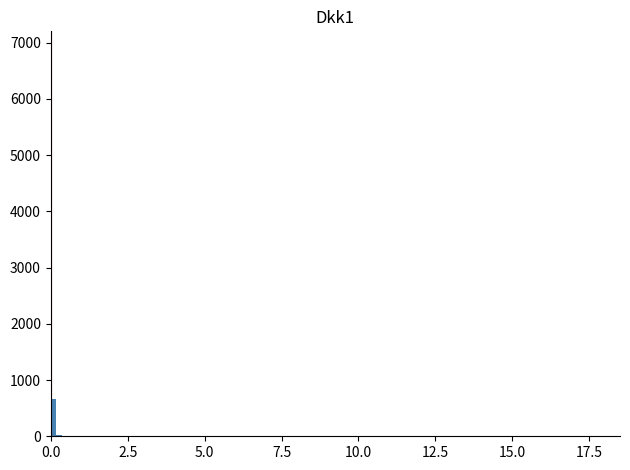

Read against the x-axis, roughly where is the centre of the tallest bar?

0.0